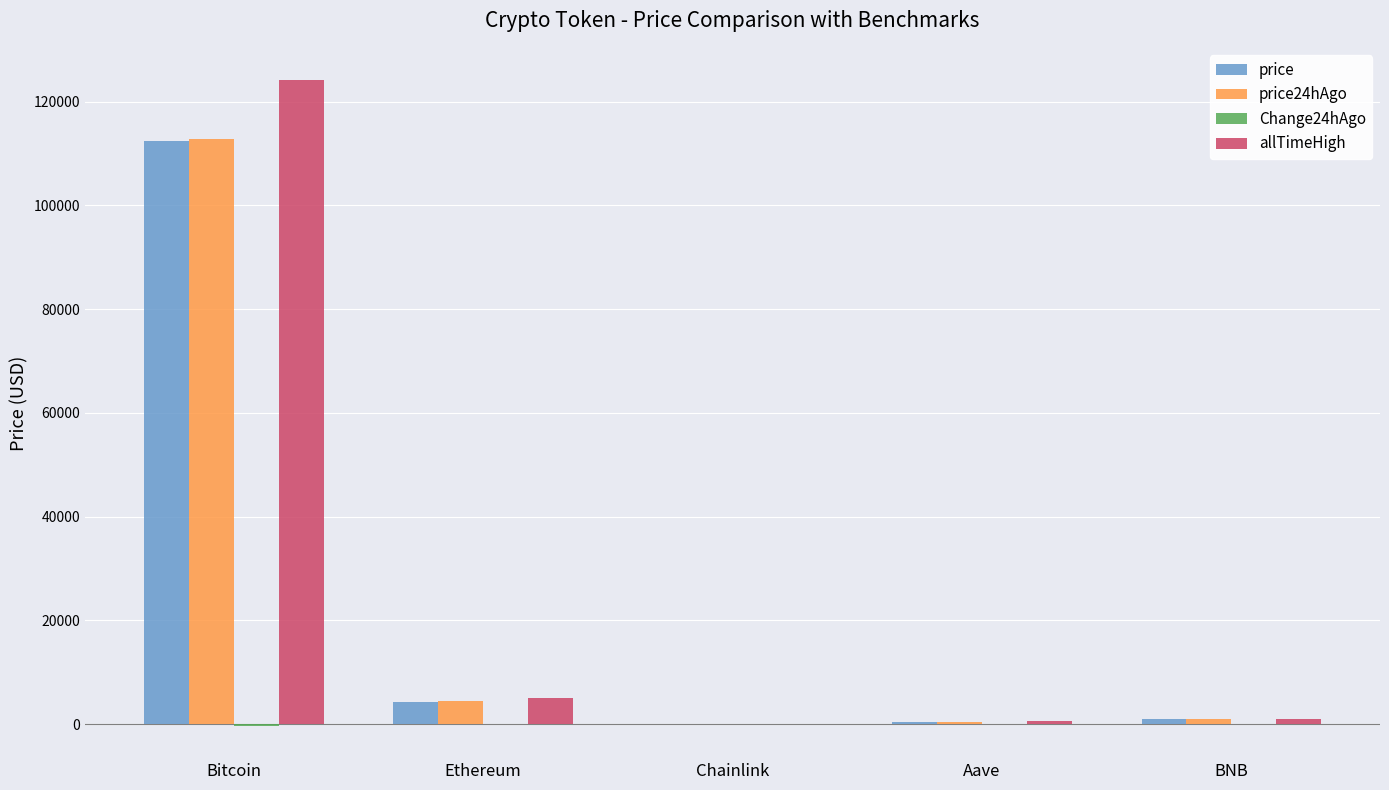

Which series changed the most between Bitcoin and Ethereum?

allTimeHigh